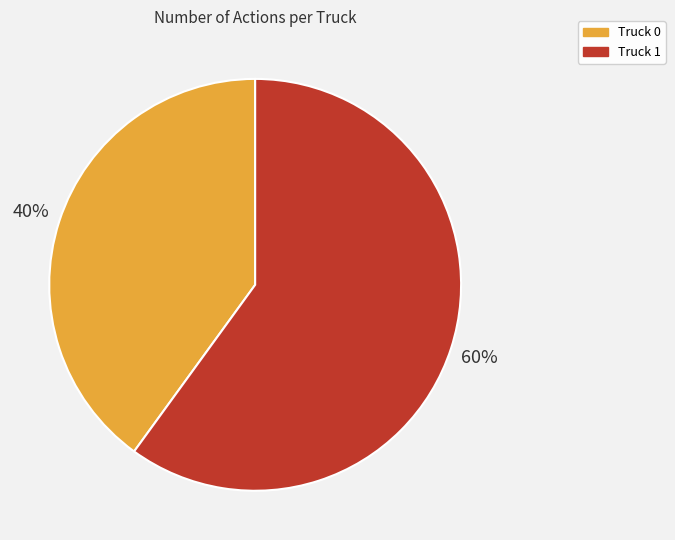

Combined, do Truck 1 and Truck 0 account for over 50%?

Yes